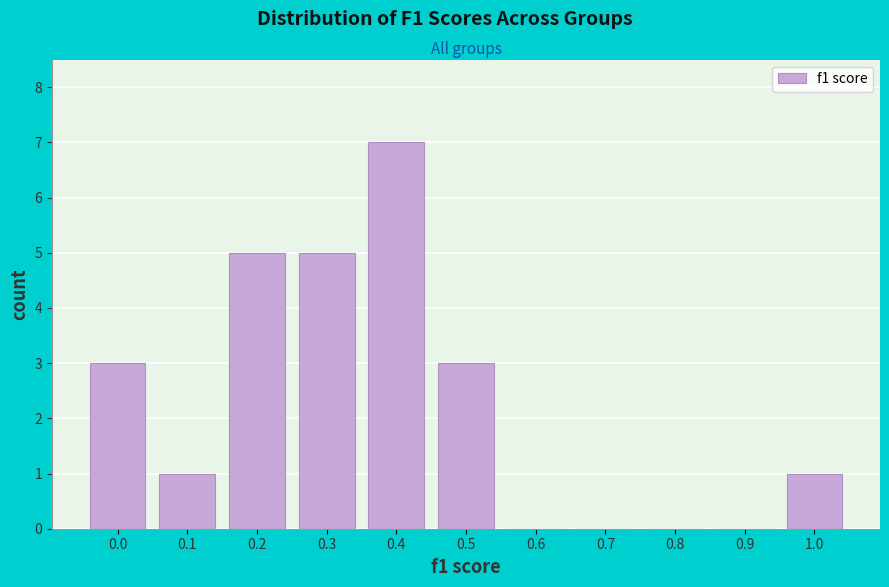

Reading left to right, what are all the values shown in this chart?

0.0=3	0.1=1	0.2=5	0.3=5	0.4=7	0.5=3	0.6=0	0.7=0	0.8=0	0.9=0	1.0=1